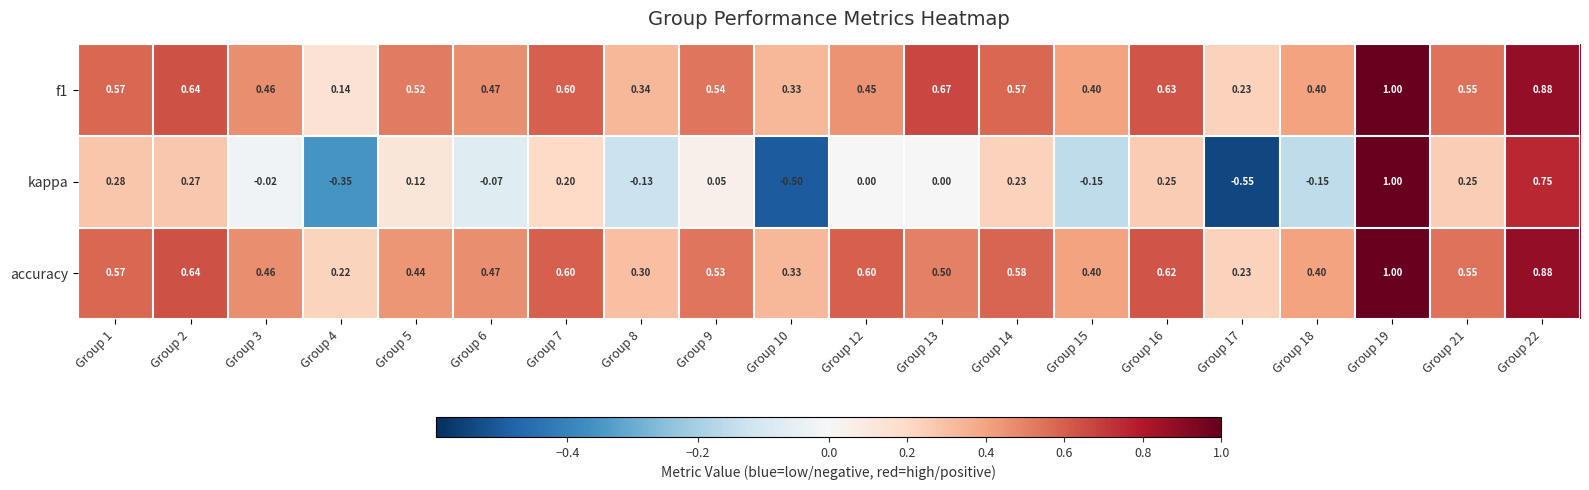

Between Group 3 and Group 5, which series saw the biggest shift?

kappa